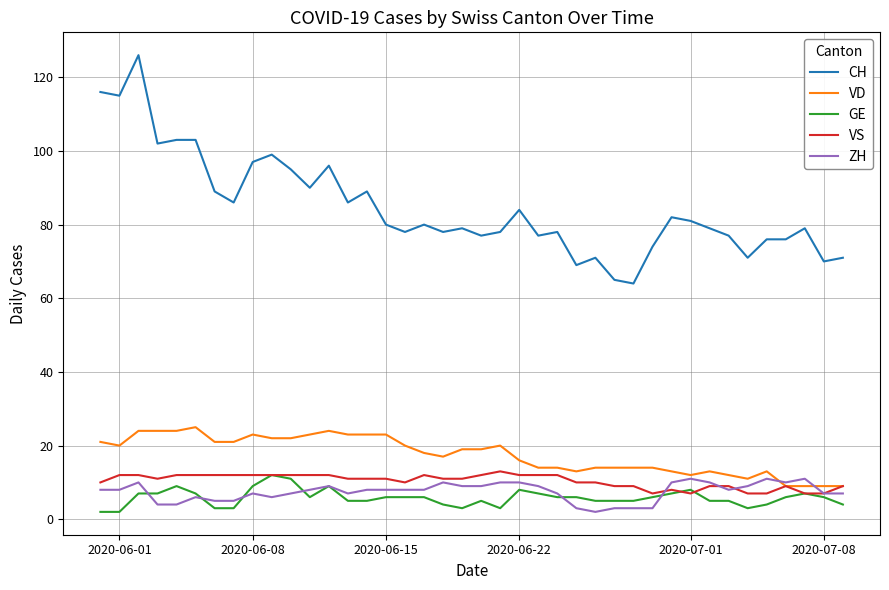

True or false: CH and VD intersect in this chart.

False